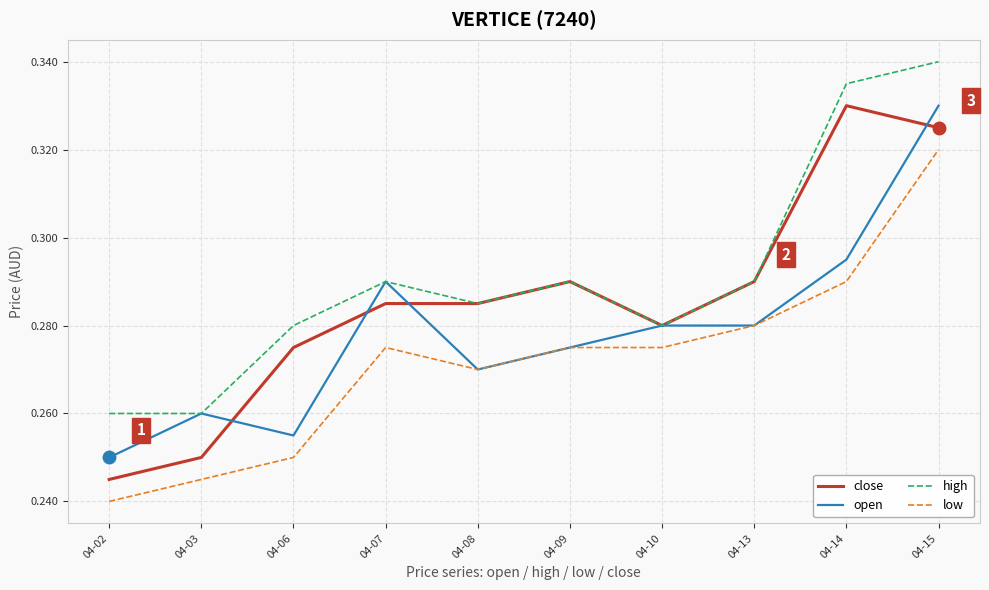

At which category is the sum across all series the highest?

04-15